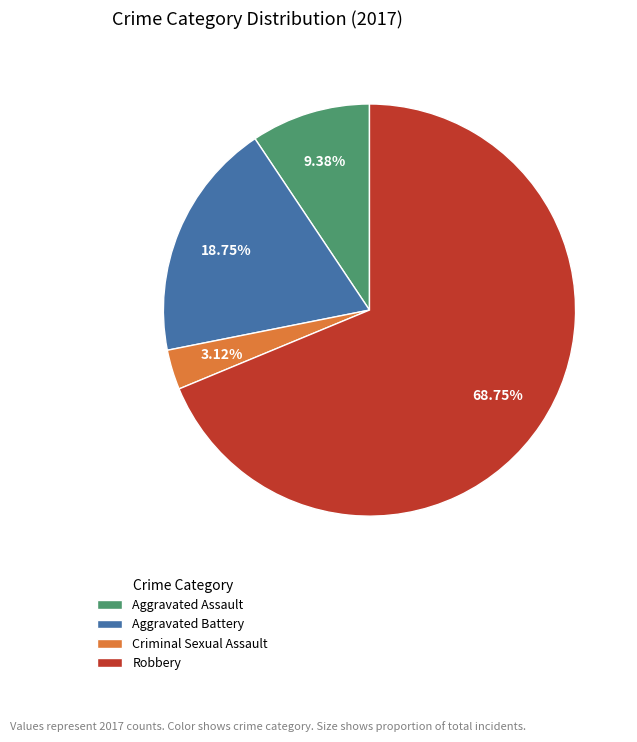

To the nearest percent, what is the combined percentage of Aggravated Assault and Aggravated Battery?

28%